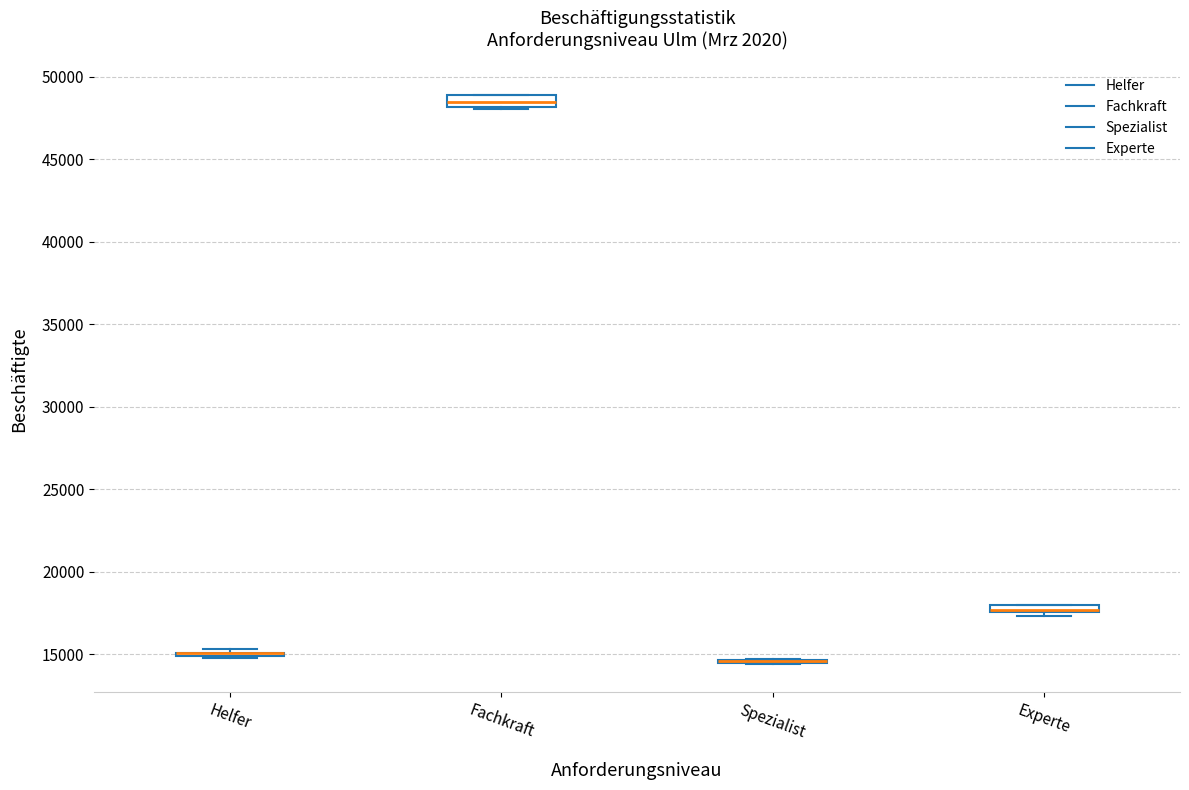

Where is the lower edge of the box for Fachkraft on the y-axis? The values are not printed on the chart, so give them approximately, as read against the axis.

48000